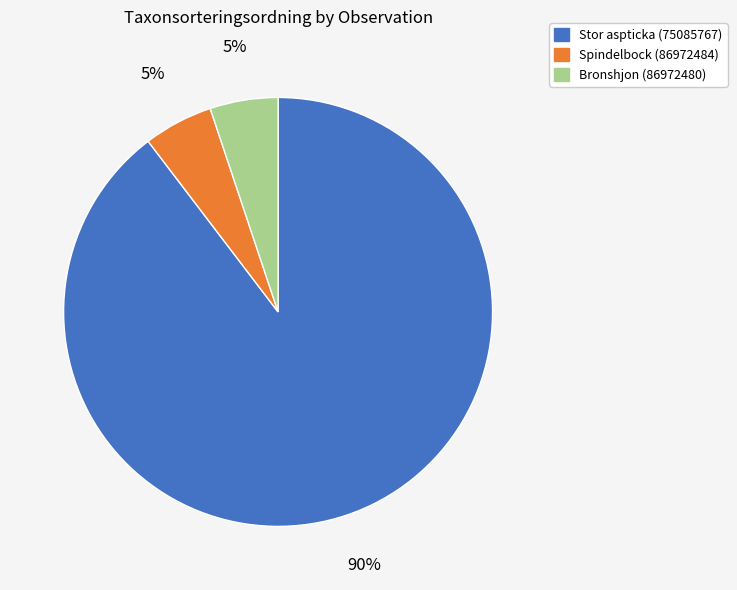

Is the sum of Stor aspticka (75085767) and Bronshjon (86972480) greater than half?

Yes